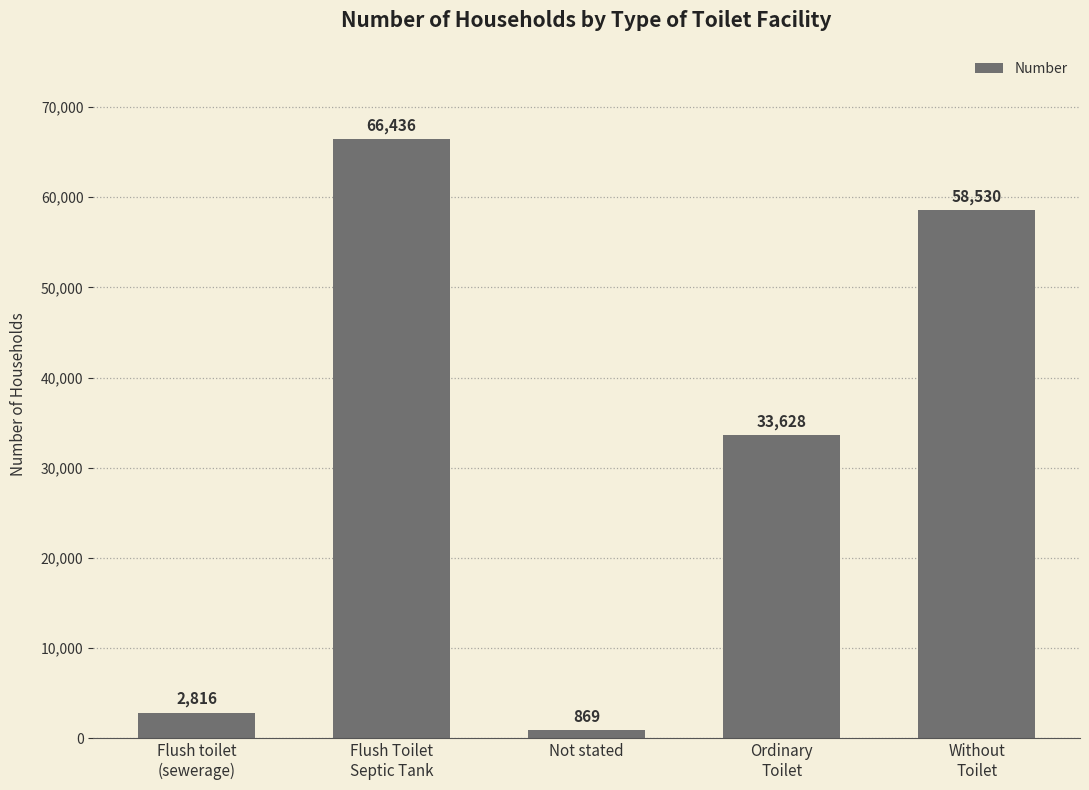

List the labels in order of value, largest first.

Flush Toilet
Septic Tank, Without
Toilet, Ordinary
Toilet, Flush toilet
(sewerage), Not stated